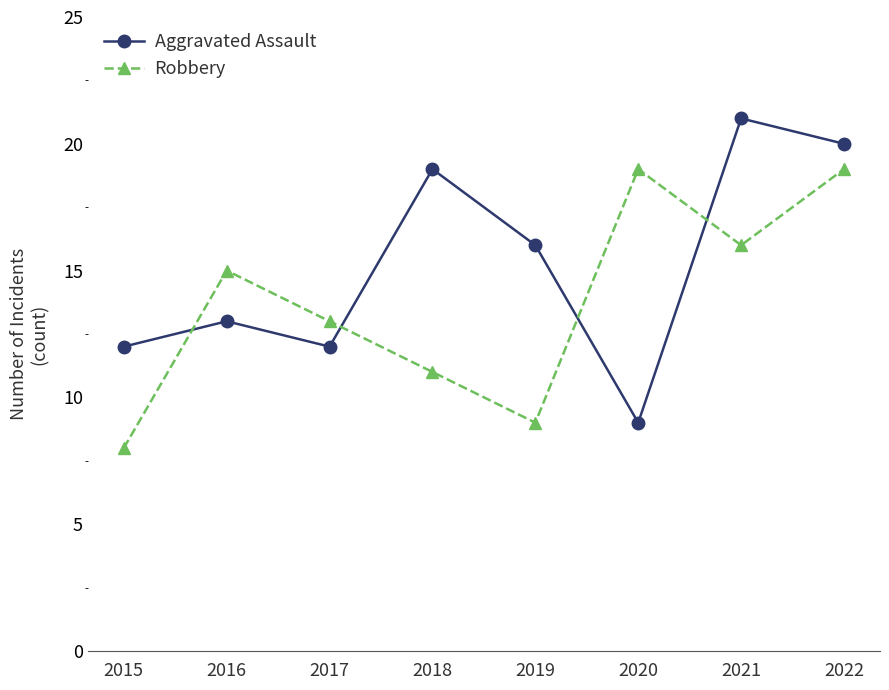

What value does the Robbery series have at 2022?

19